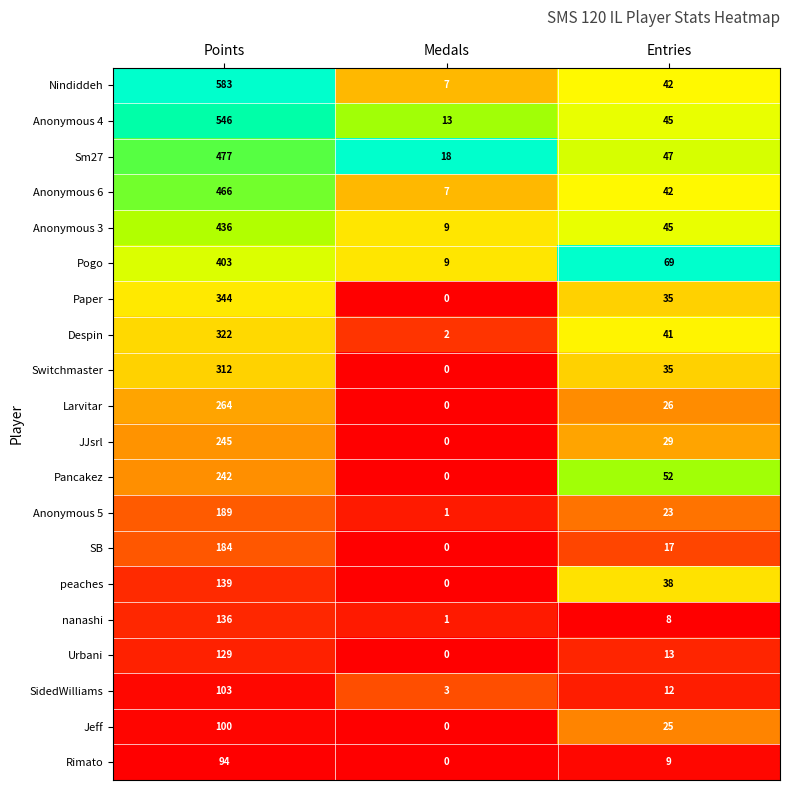

Which category has the lowest value across all series?

Medals